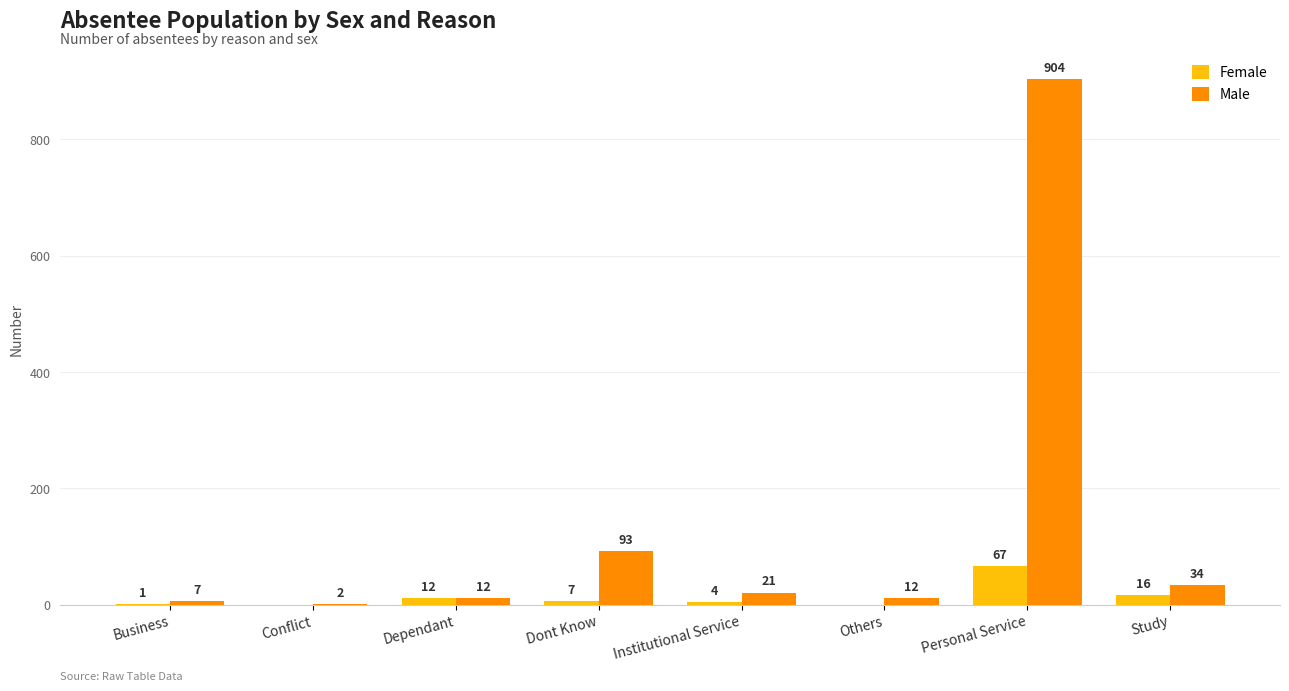

What is the maximum value shown in the chart?

904